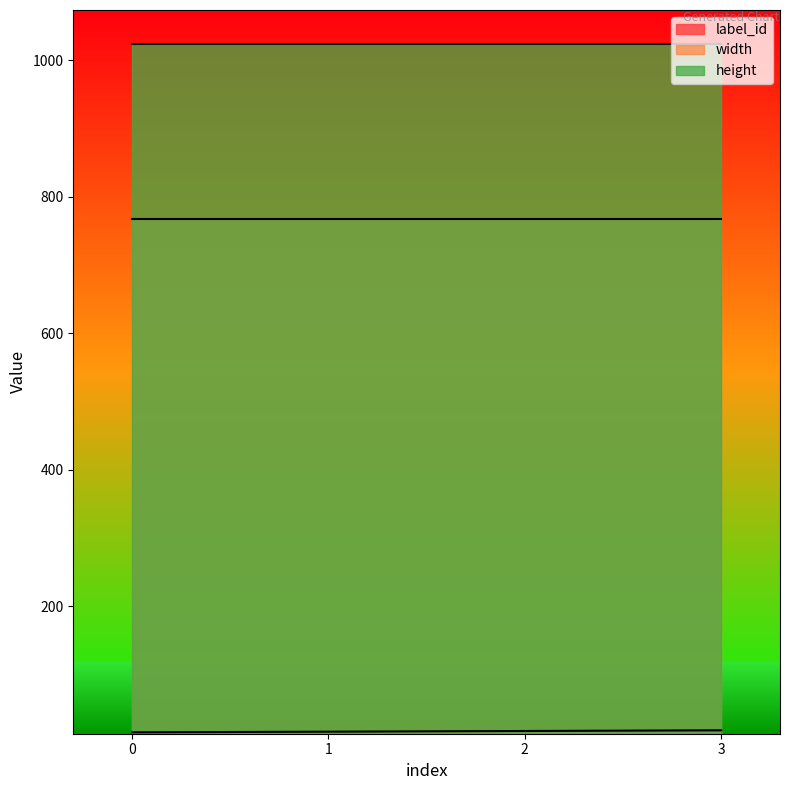

True or false: height has a value of 1024 at 2.

True